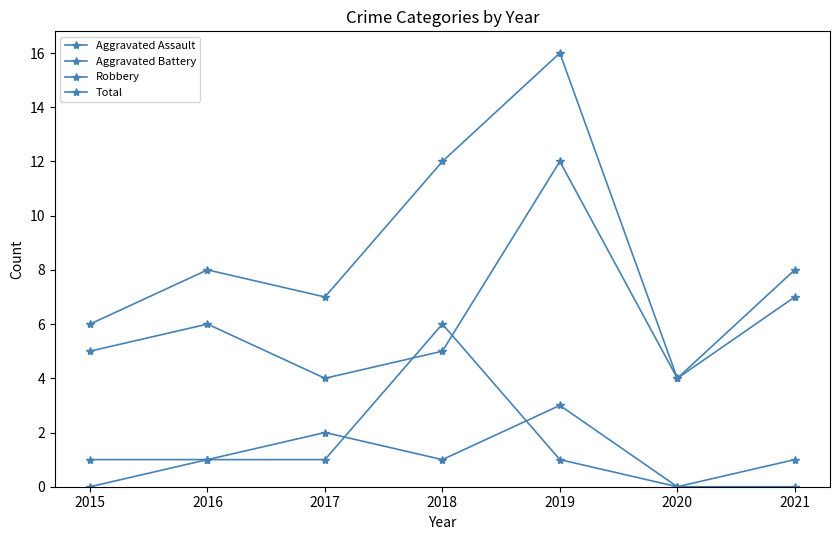

What is the value of the Aggravated Battery point at the 5th from the left?

1